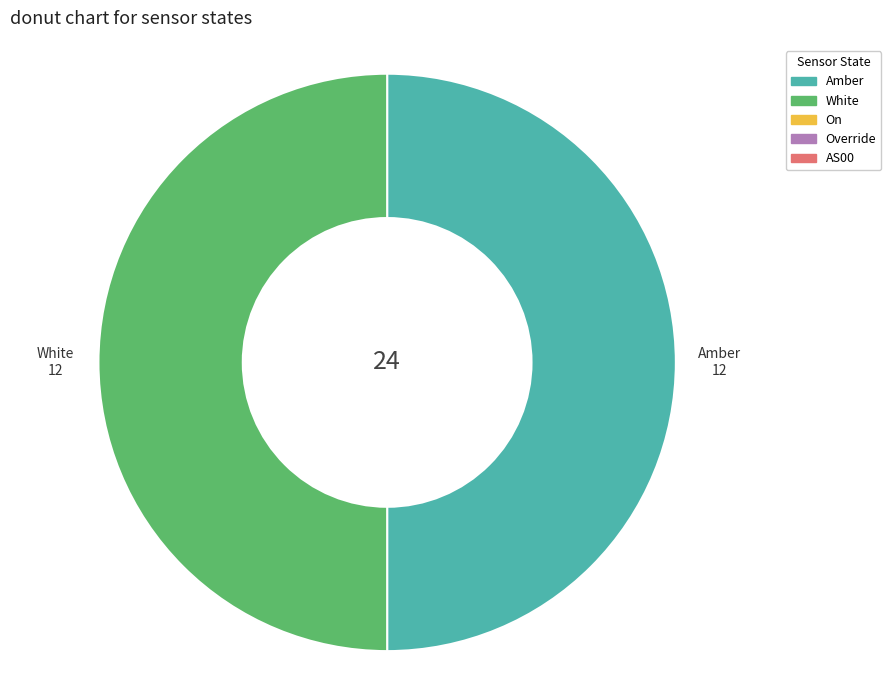

Does any single category account for the majority?

No